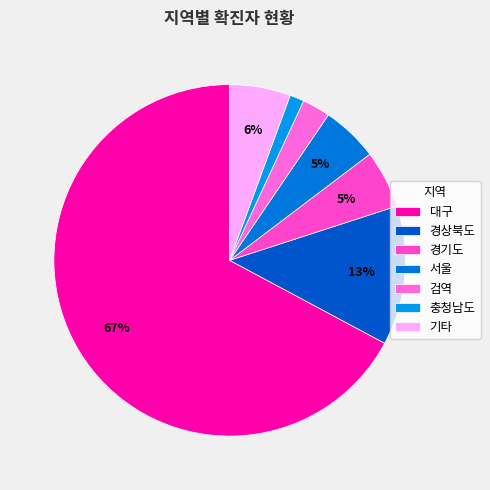

Which category has the biggest portion of the pie?

대구